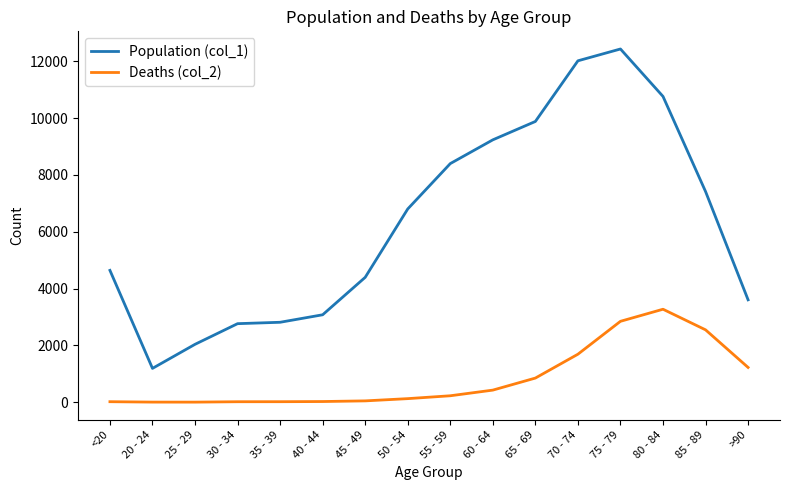

Rank the series at 65 - 69 from lowest to highest value.

Deaths (col_2), Population (col_1)